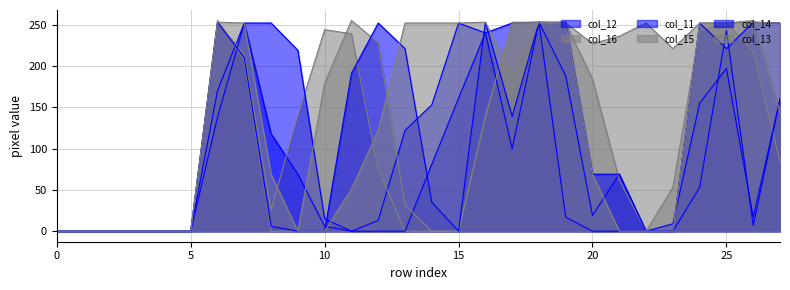

Rank the series by their maximum value, from lowest to highest.

col_12, col_16, col_11, col_14, col_13, col_15